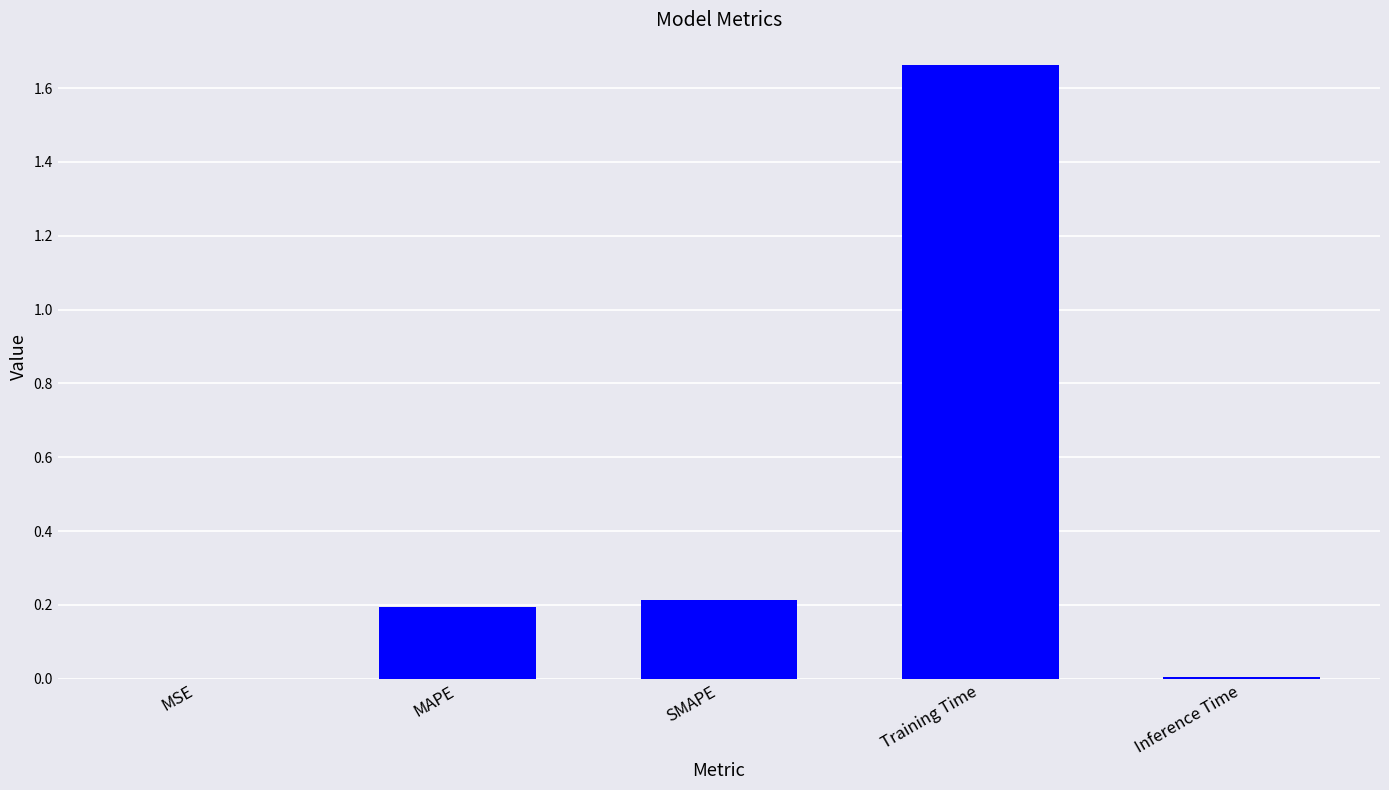

Is it true that the value at Training Time is 0.8?

False